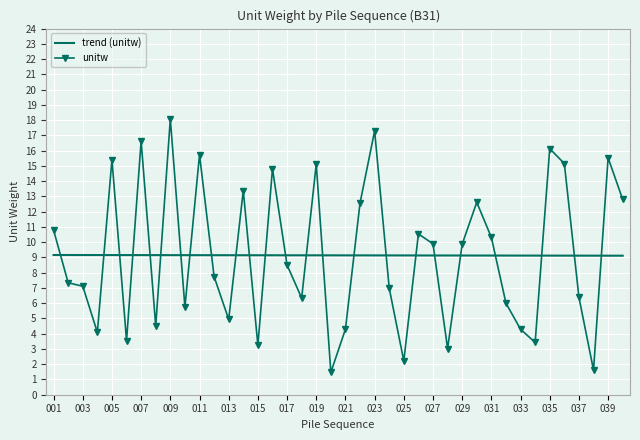

Which series has the largest range (max minus min)?

unitw